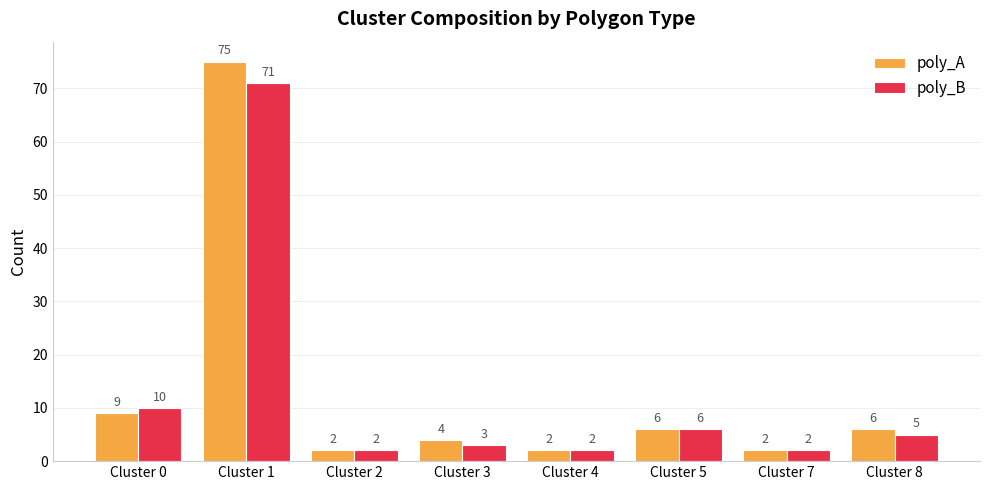

At which category does the chart reach its peak across all series?

Cluster 1